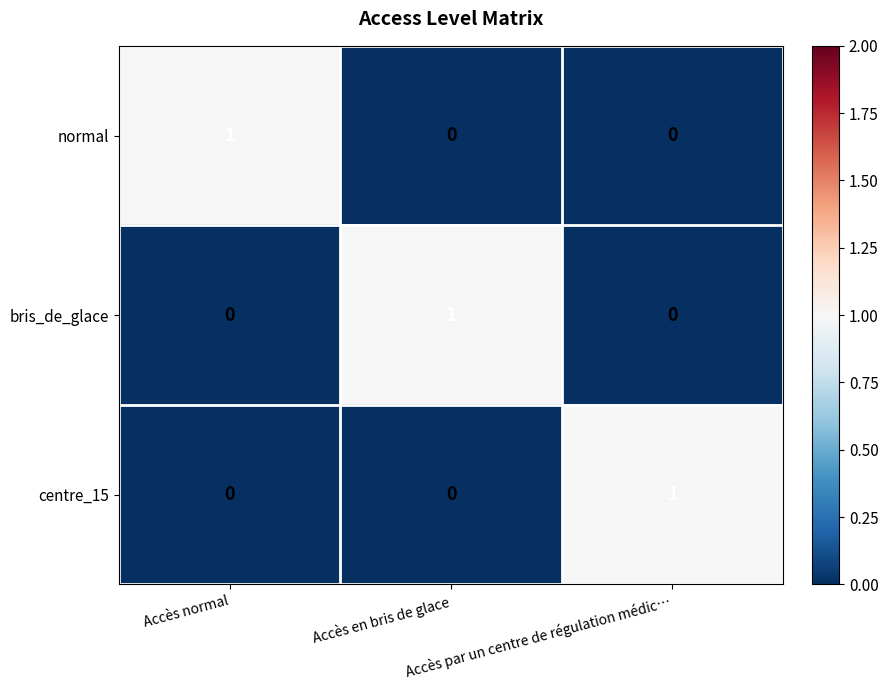

Count the centre_15 values in the range 0 to 1.

3